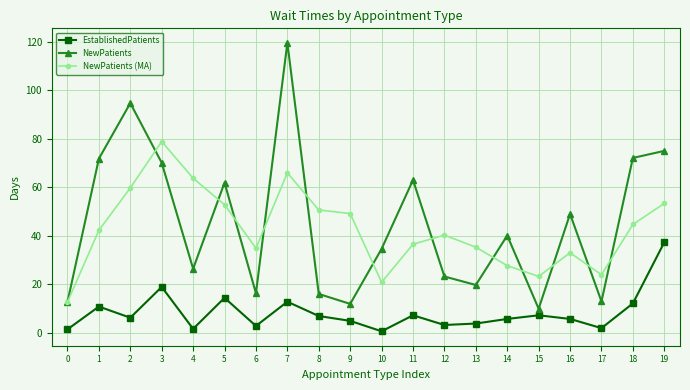

What is the sum of the NewPatients (MA) values at 5 and 14?

80.5